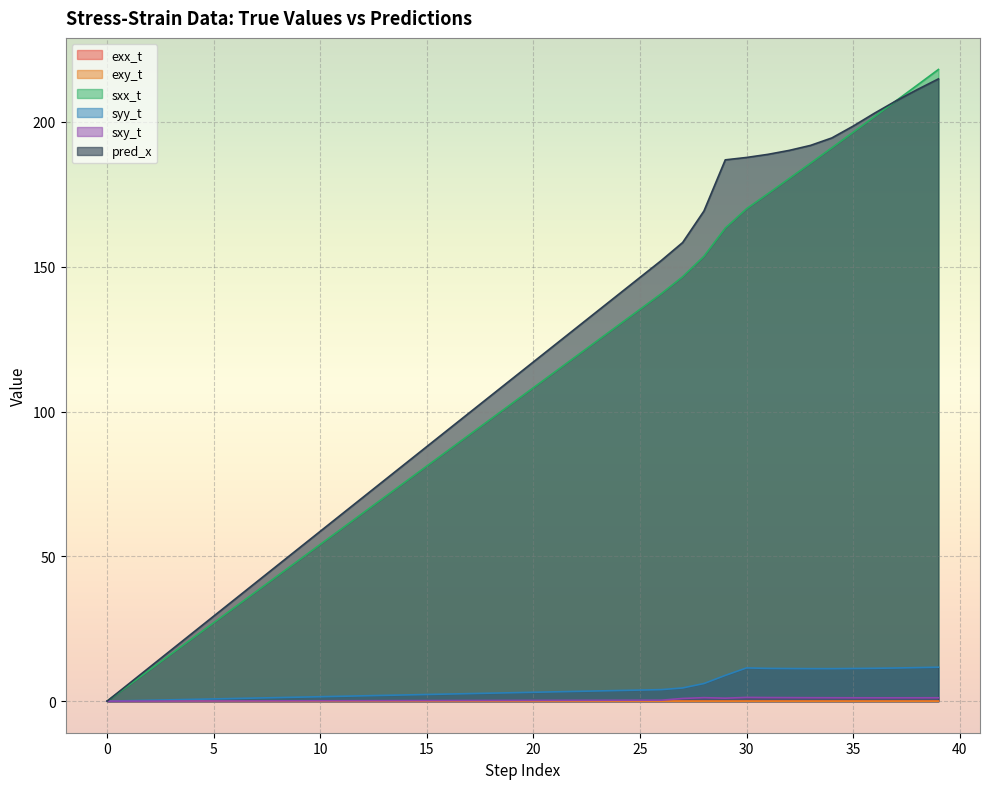

Which has a higher value, 4 or 39?

39